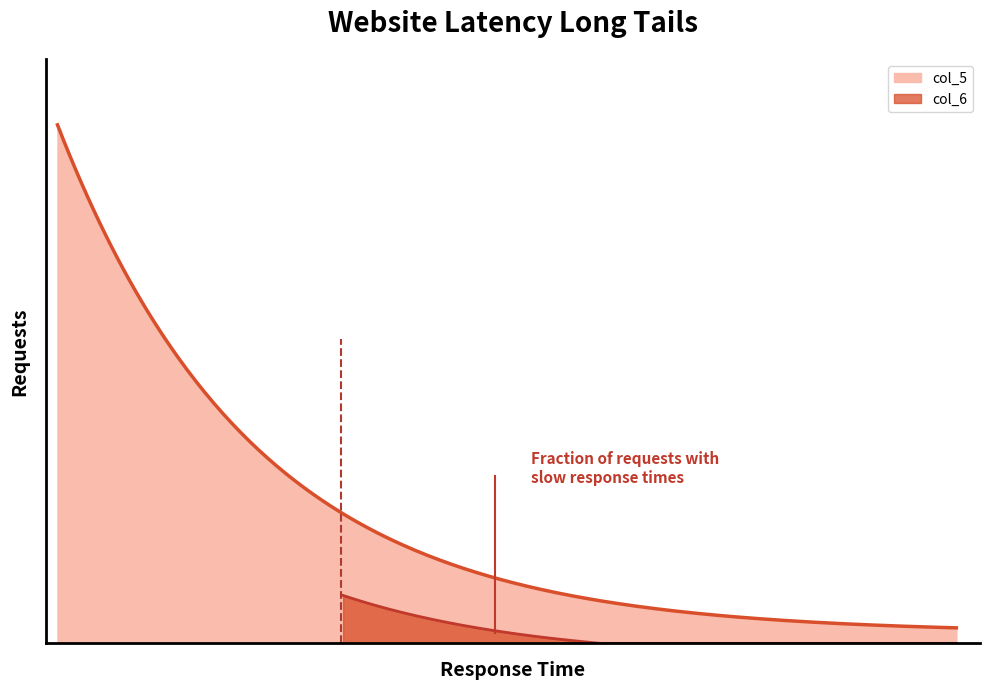

True or false: col_5 and col_6 cross at least once.

False